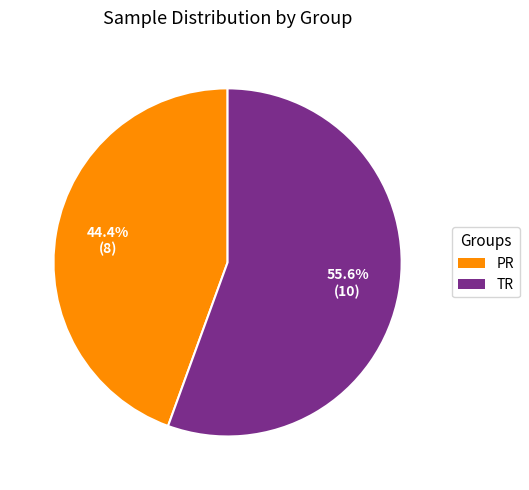

What is the ratio of the value at PR to the value at TR?

0.8